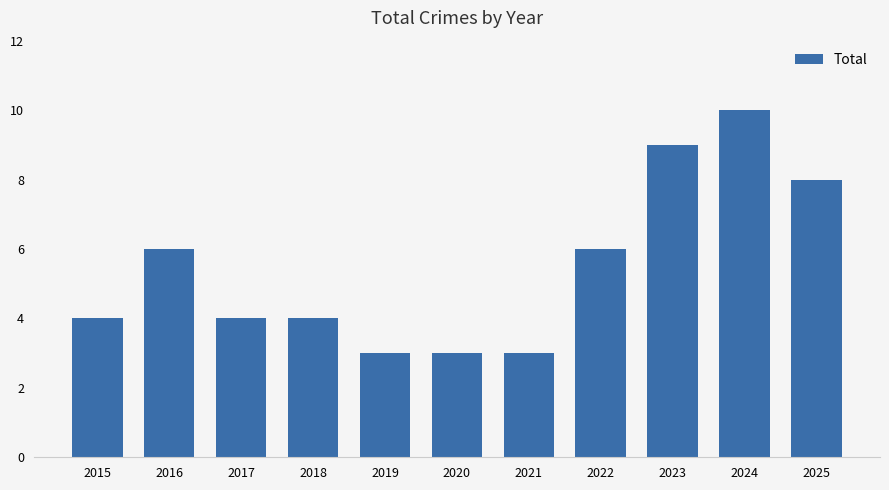

What is the greatest value displayed?

10